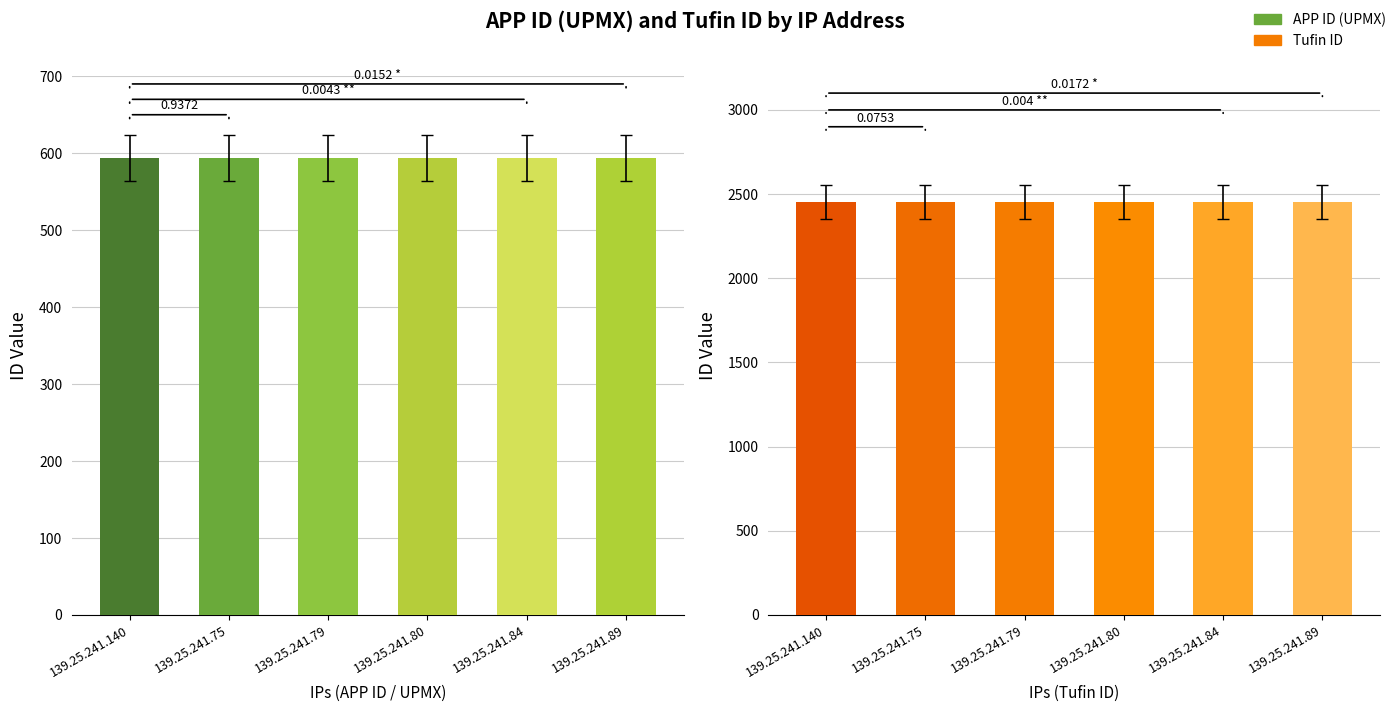

What is the total value across all series at 139.25.241.80?

3046